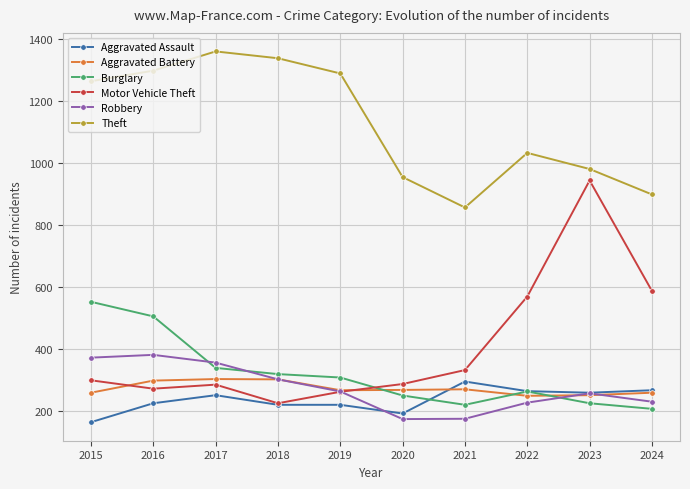

What is the value of the Robbery point at the 3rd from the left?

356